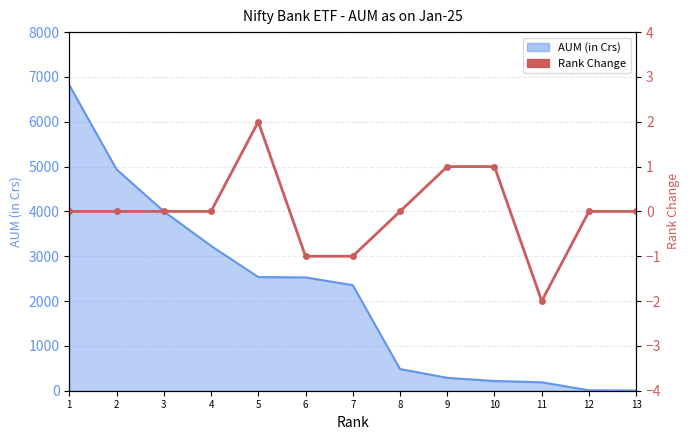

What is the value of the 5th point from the left?

2